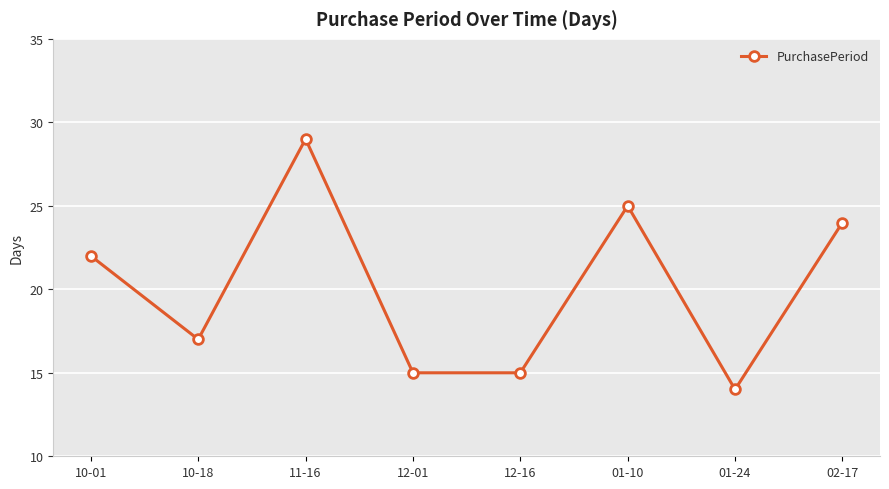

Is it true that the value at 02-17 is 24?

True